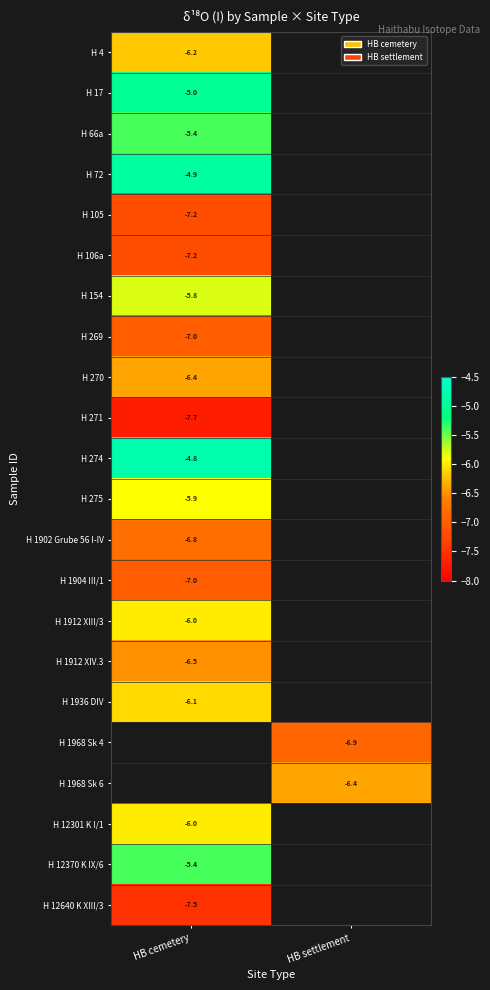

The H 12301 K I/1 series shows -6.0 at HB cemetery. True or false?

True